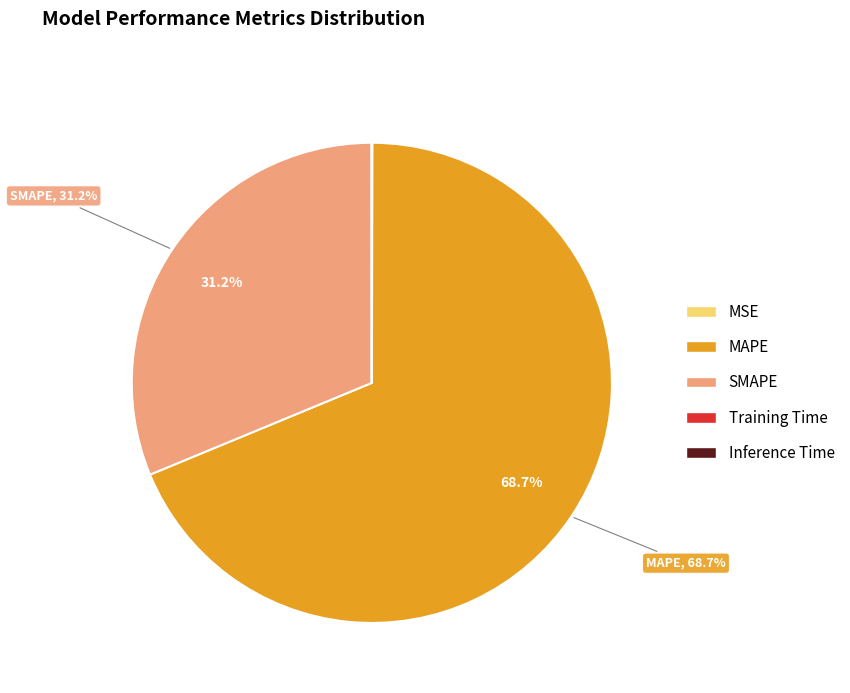

To the nearest percent, what percentage of the pie is MAPE?

69%